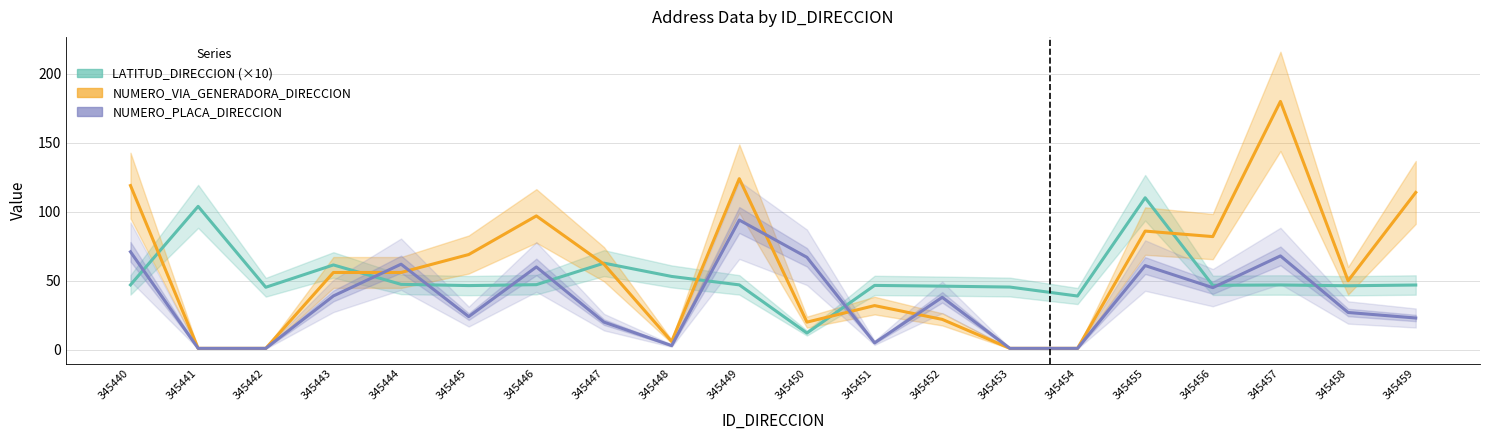

What is the value of the NUMERO_PLACA_DIRECCION point at the 1st from the left?

71.0